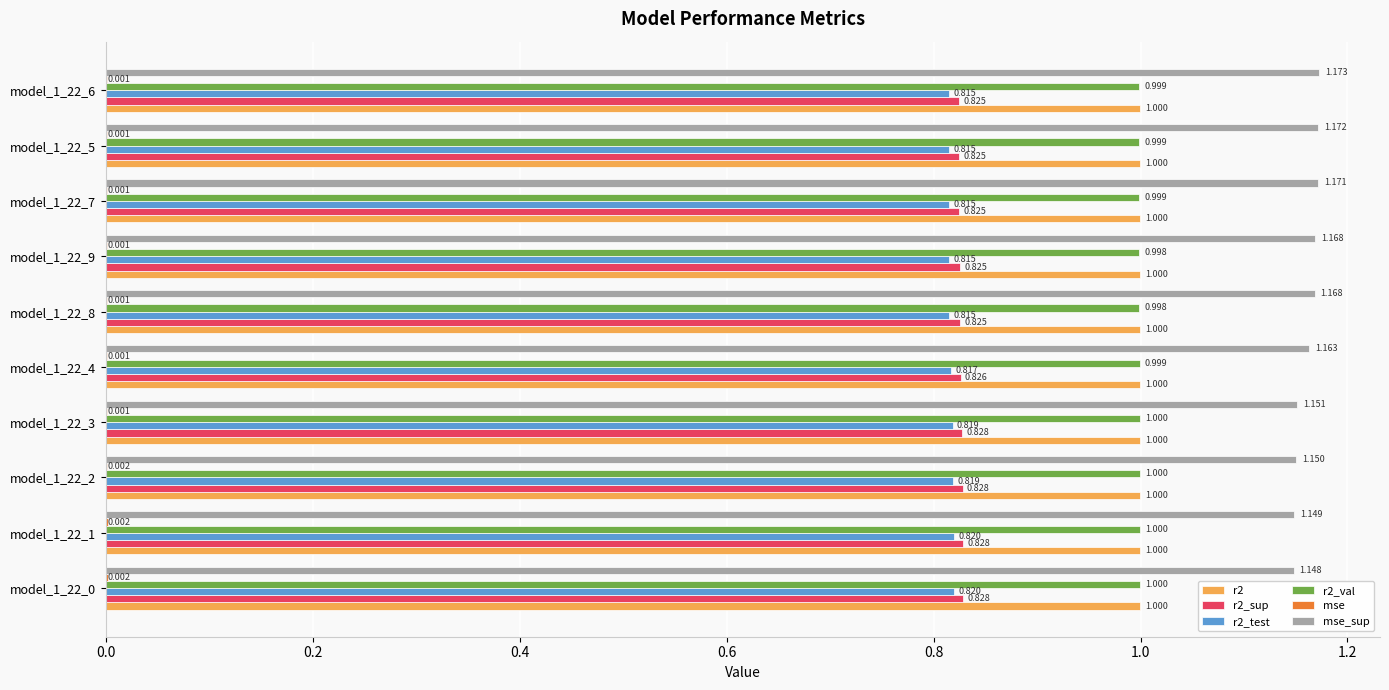

Is the value of r2_val at model_1_22_3 greater than the value of r2_sup at model_1_22_9?

Yes